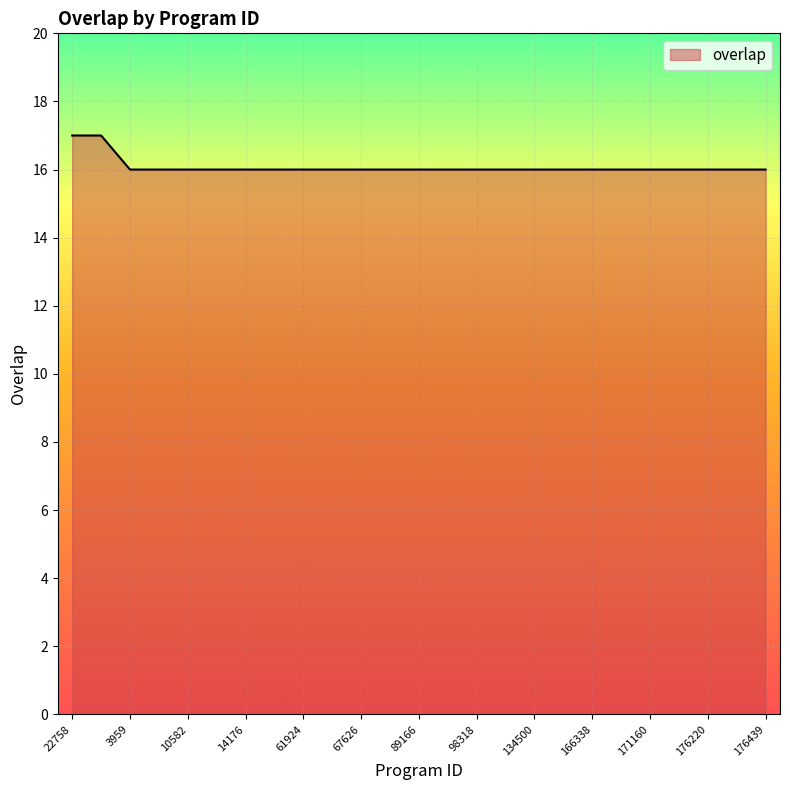

What is the smallest value displayed?

16